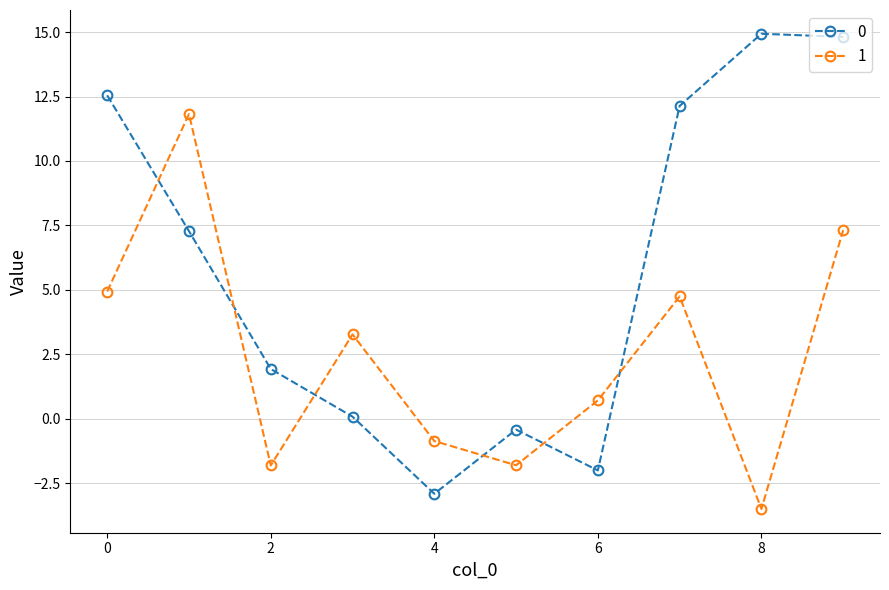

What is the smallest value displayed?

-3.5